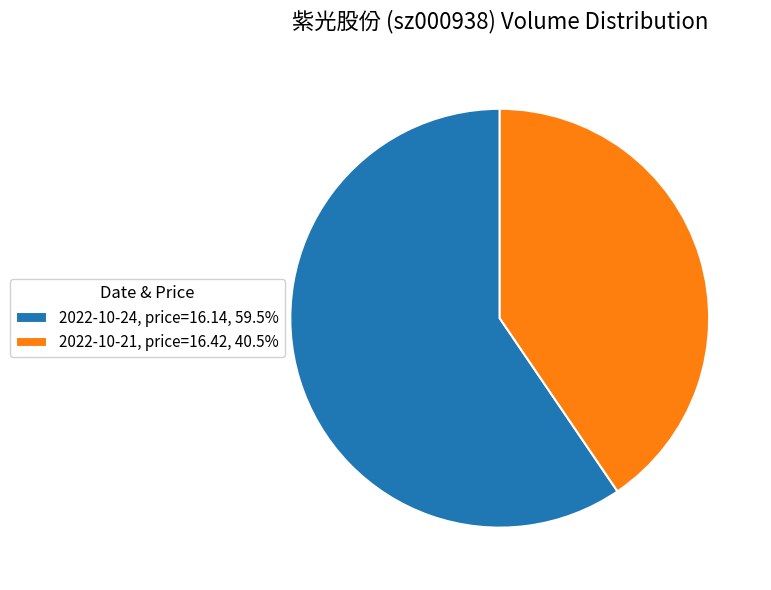

Approximately how many times larger is the value at 2022-10-24, price=16.14, 59.5% compared to 2022-10-21, price=16.42, 40.5%?

1.5